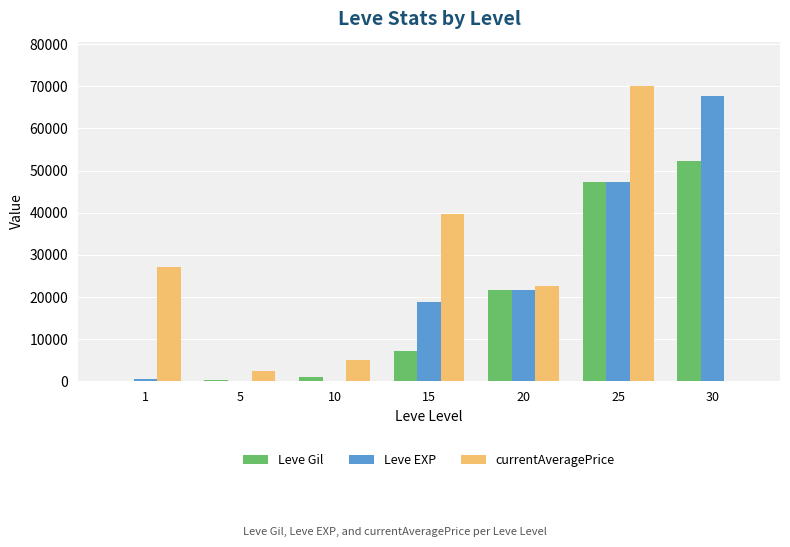

Between 10 and 15, which series saw the biggest shift?

currentAveragePrice